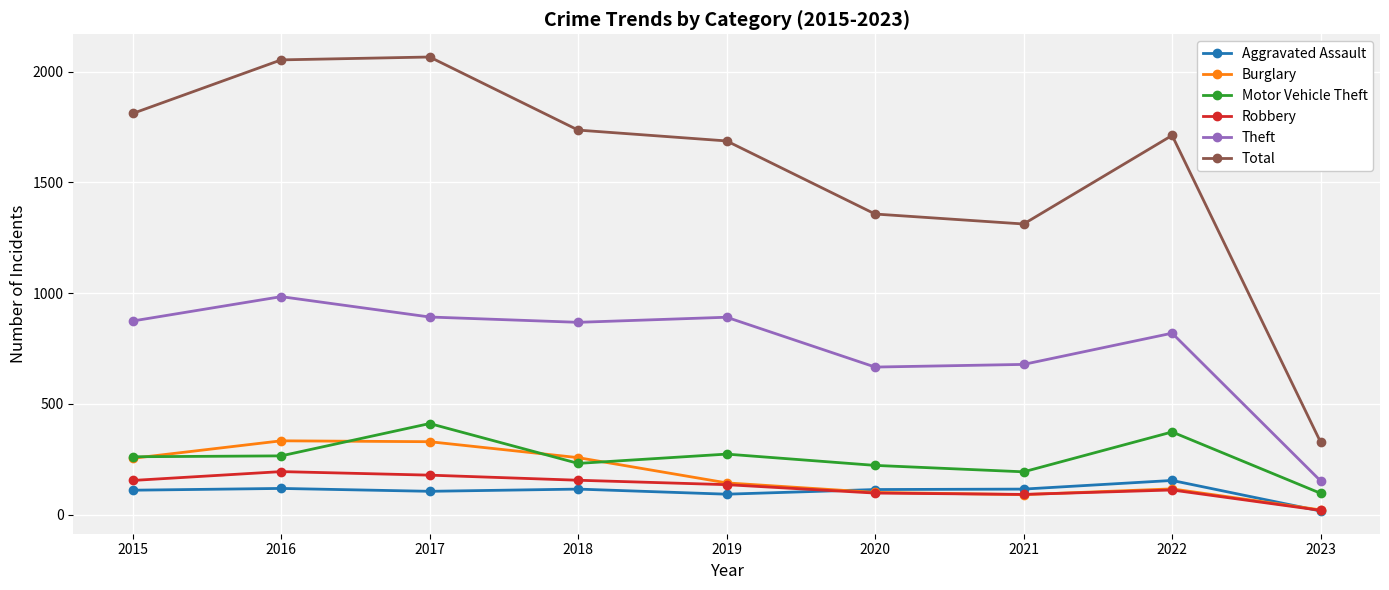

What is the difference between the Robbery values at 2018 and 2020?

58